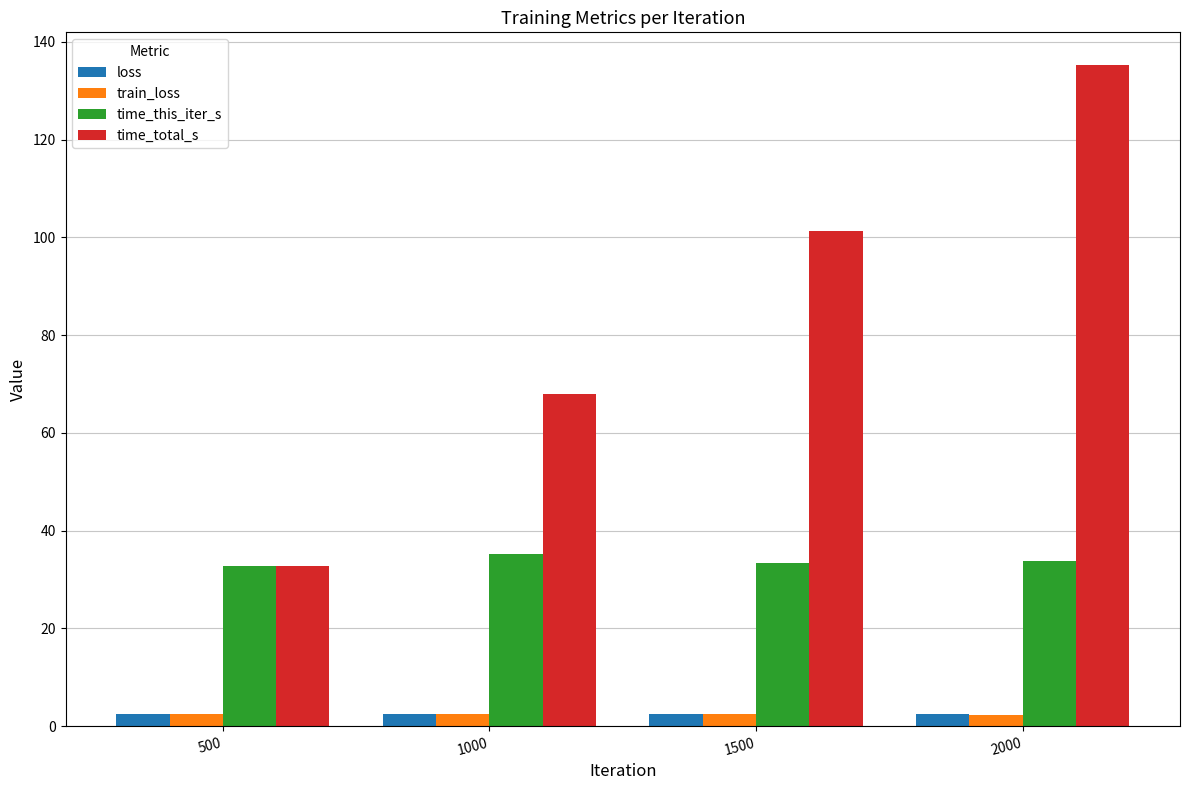

True or false: time_this_iter_s has a value of 32.8 at 500.

True